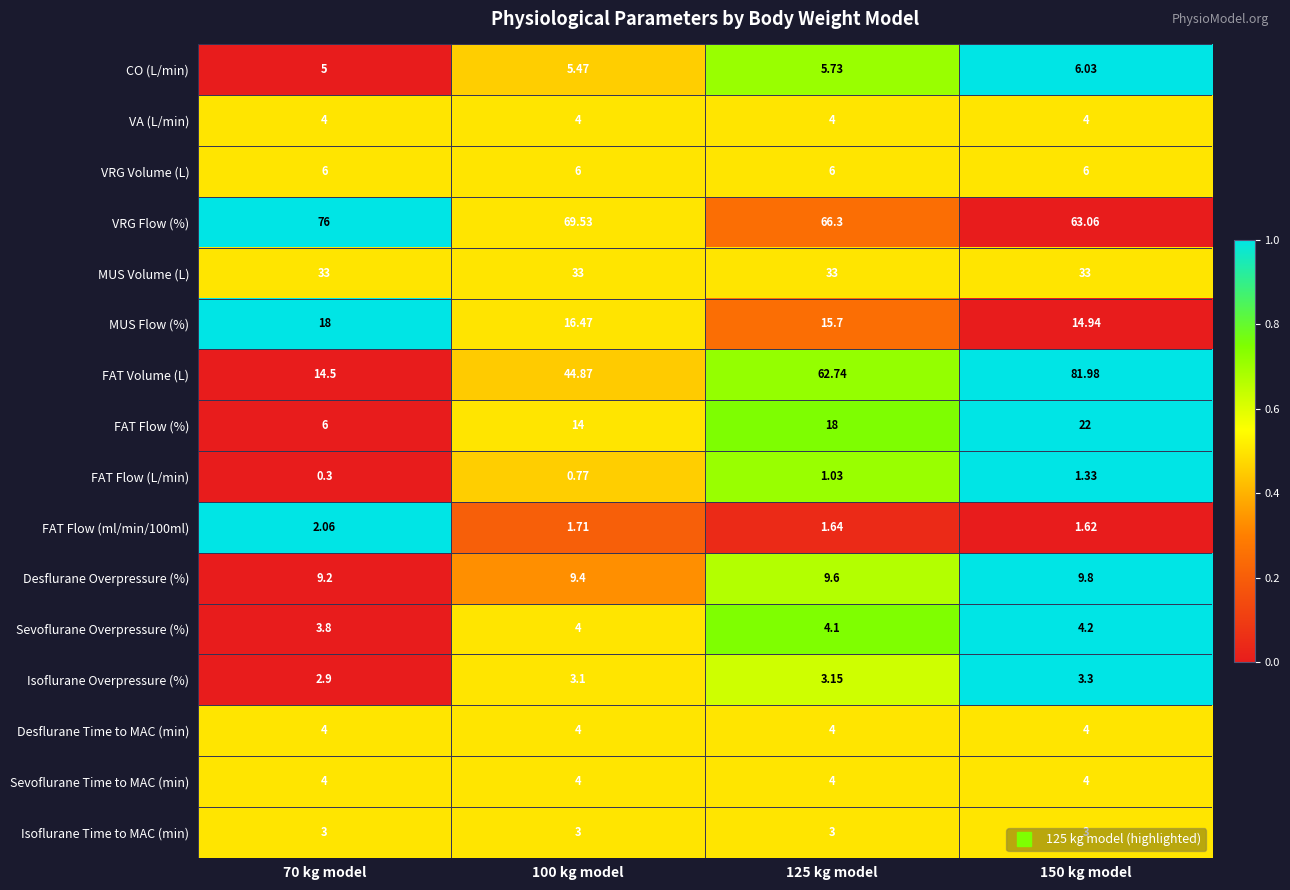

Which series has the largest range (max minus min)?

FAT Volume (L)